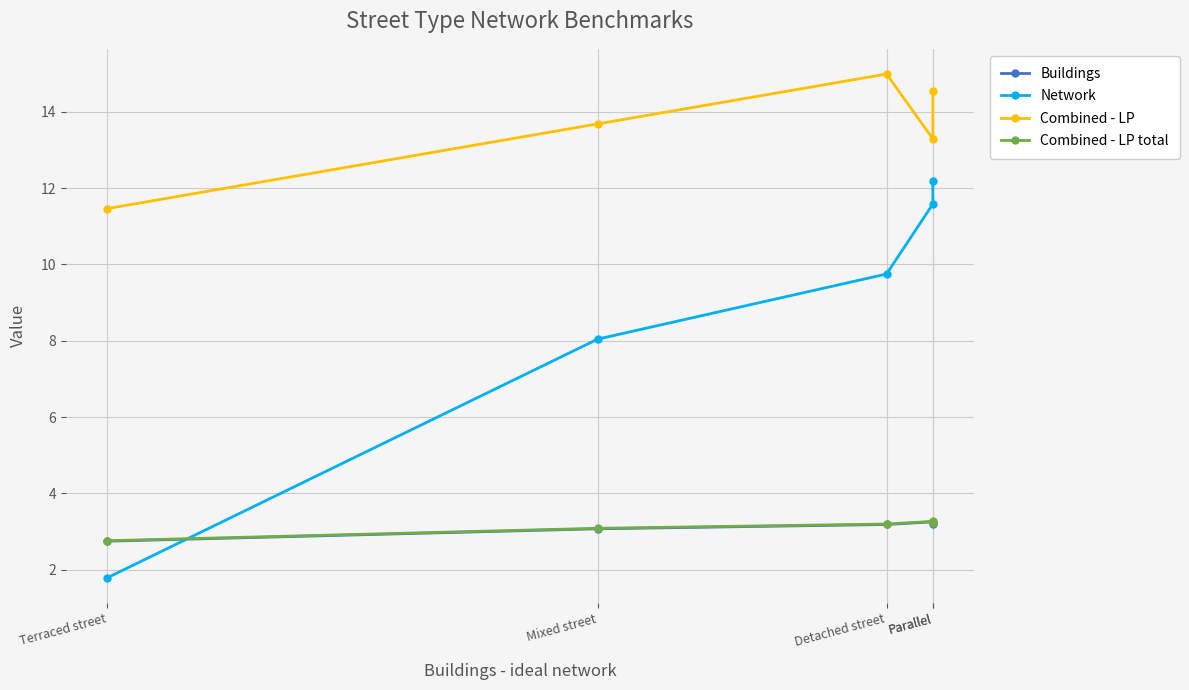

What are all the series names shown in the legend?

Buildings, Network, Combined - LP, Combined - LP total